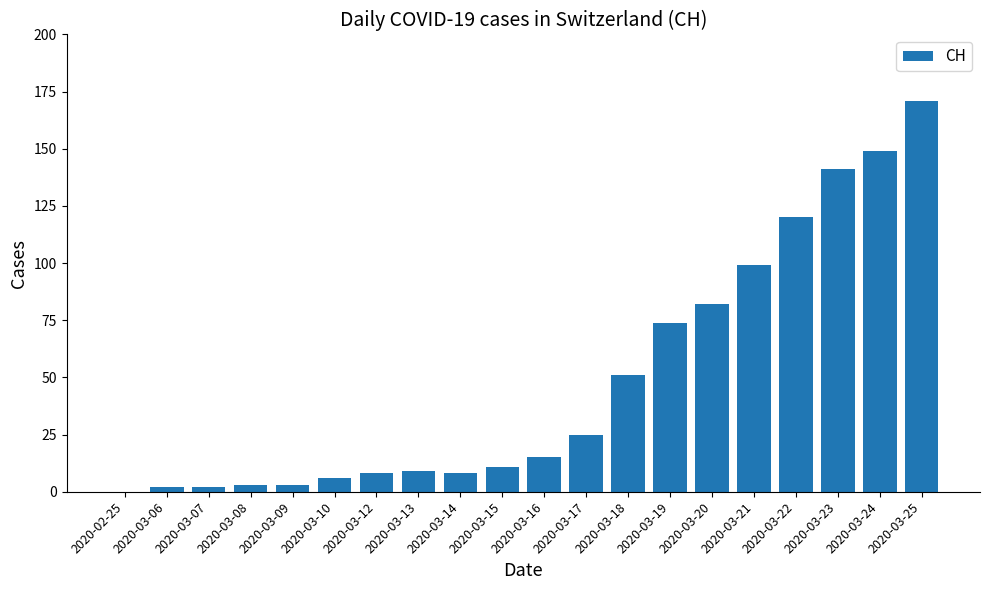

Which category has the highest value across all series?

2020-03-25